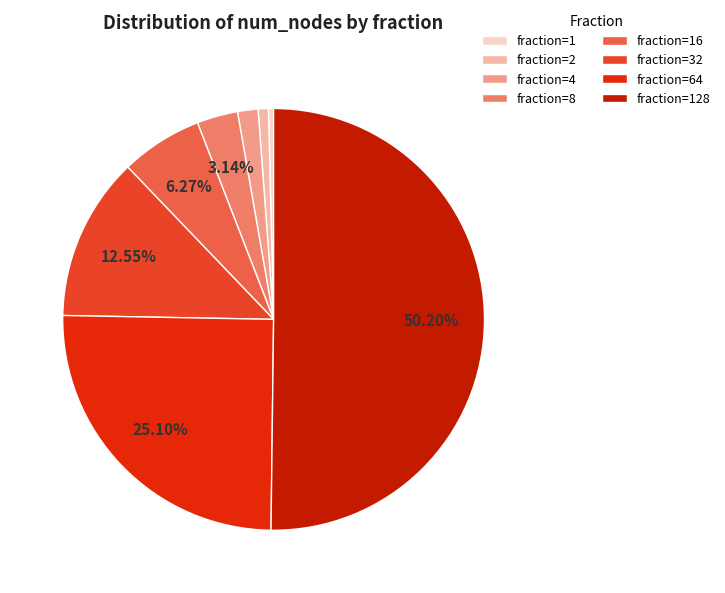

Which category has the biggest portion of the pie?

fraction=128